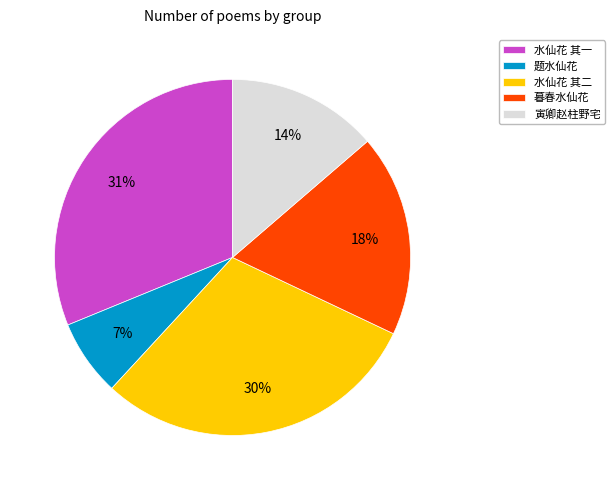

Is it true that 水仙花 其二 is 30% of the pie?

True